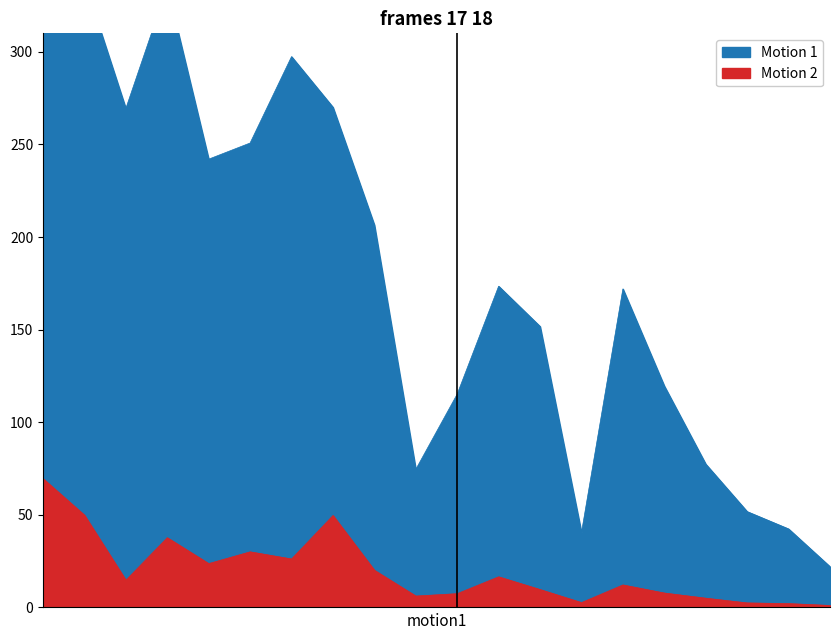

Reading left to right, what are all the values shown in this chart?

ratio_avail: 75101=318.8	75102=338.2	75103=269.4	75104=335.0	75105=242.1	75106=250.8	75107=297.4	75108=270.1	75109=206.5	75110=74.5	75111=115.2	75112=173.4	75113=151.7	75114=40.4	75115=172.0	75116=119.5	75117=77.4	75118=51.7	75119=42.4	75120=22.0
ratio_pop: 75101=69.5	75102=49.8	75103=14.7	75104=37.7	75105=23.7	75106=30.0	75107=26.2	75108=49.6	75109=20.1	75110=6.2	75111=7.4	75112=16.5	75113=9.7	75114=2.6	75115=12.2	75116=7.8	75117=5.0	75118=2.4	75119=2.1	75120=1.1